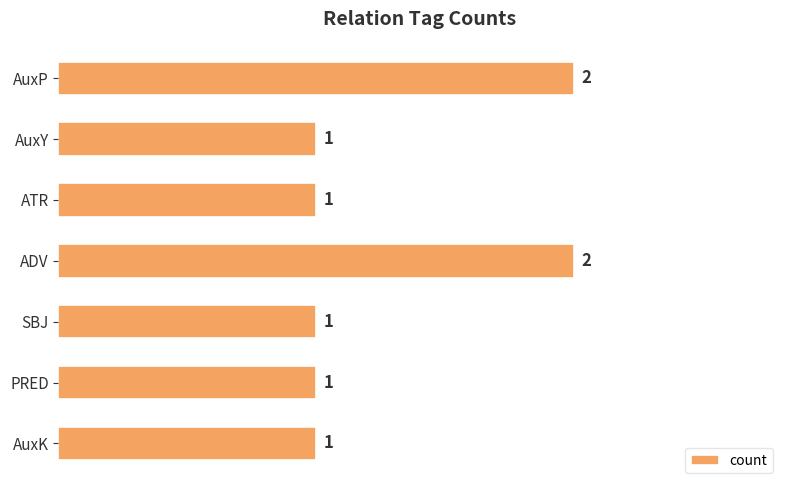

Reading top to bottom, what are all the values shown in this chart?

AuxP=2	AuxY=1	ATR=1	ADV=2	SBJ=1	PRED=1	AuxK=1